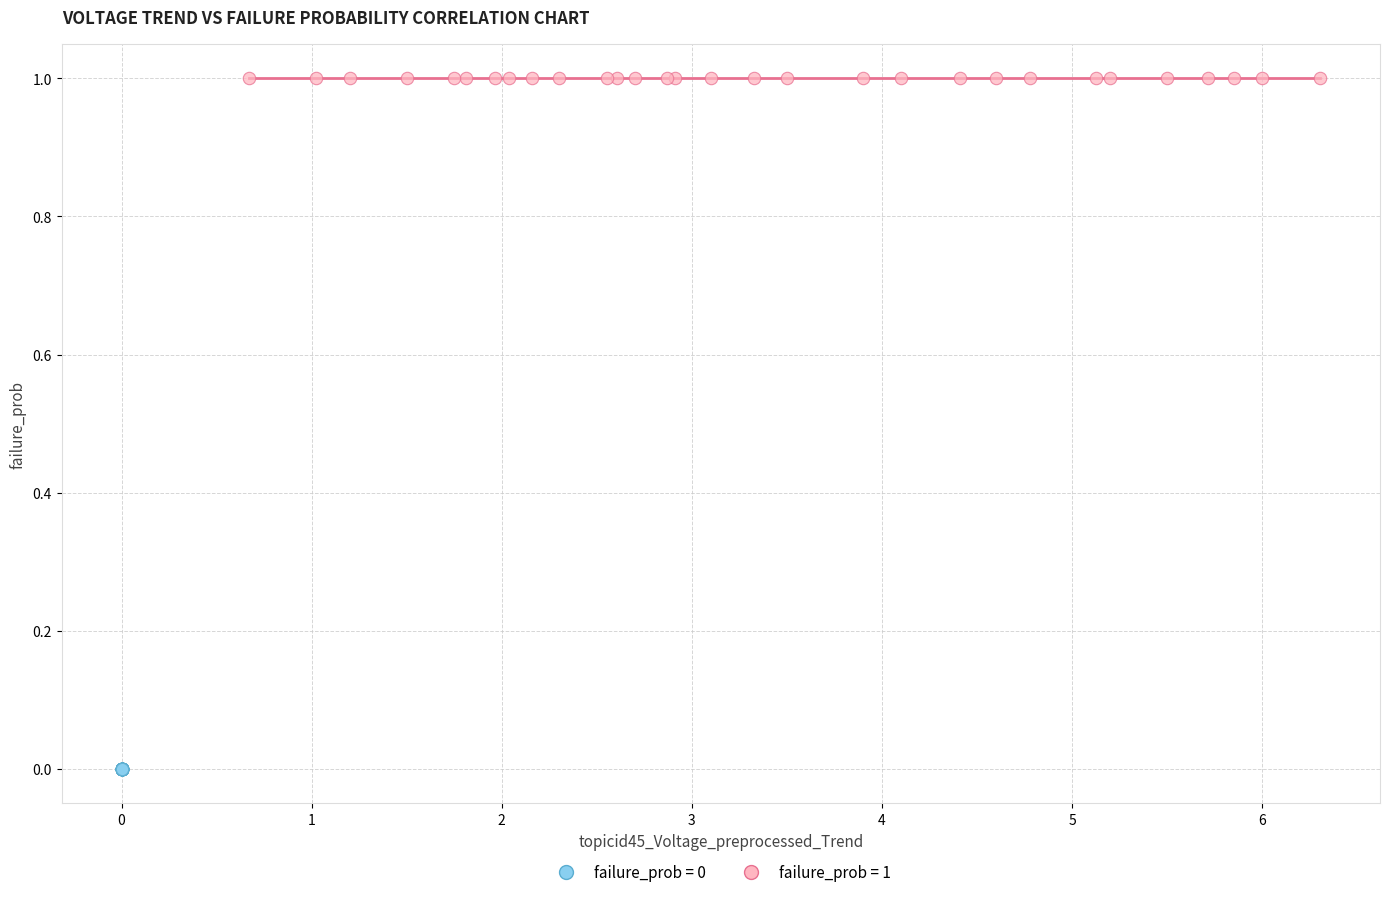

What are all the series names shown in the legend?

failure_prob = 0, failure_prob = 1